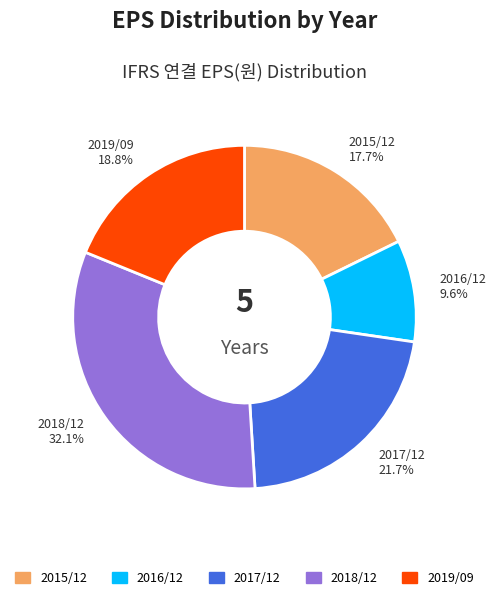

Rank the categories by value from highest to lowest.

2018/12, 2017/12, 2019/09, 2015/12, 2016/12